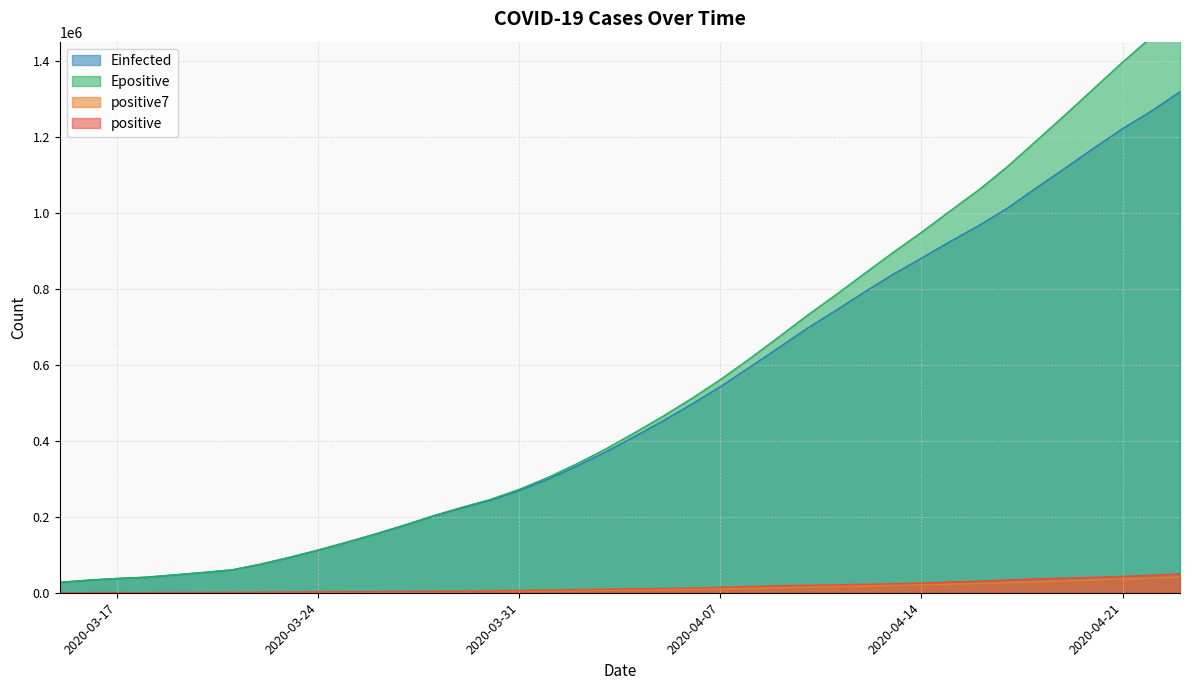

What is the value of the Einfected point at the 35th from the left?

1065626.6